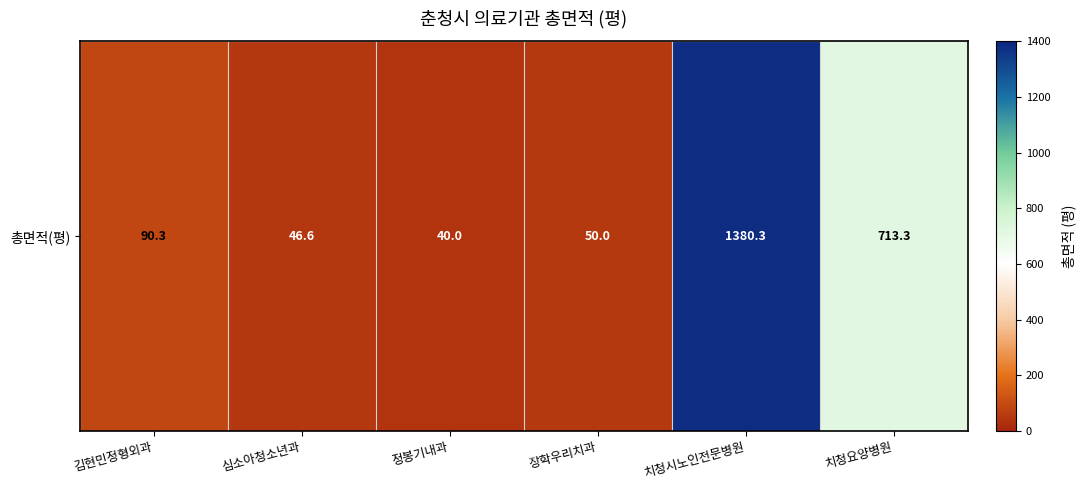

Reading left to right, what are all the values shown in this chart?

90.3	46.6	40.0	50.0	1380.3	713.3